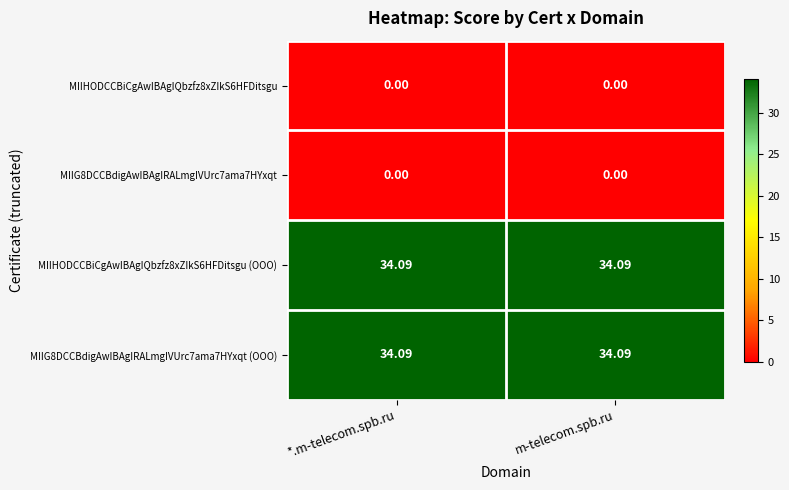

Reading left to right, transcribe all the data shown in this chart.

MIIHODCCBiCgAwIBAgIQbzfz8xZIkS6HFDitsgu: *.m-telecom.spb.ru=0.0	m-telecom.spb.ru=0.0
MIIG8DCCBdigAwIBAgIRALmgIVUrc7ama7HYxqt: *.m-telecom.spb.ru=0.0	m-telecom.spb.ru=0.0
MIIHODCCBiCgAwIBAgIQbzfz8xZIkS6HFDitsgu (OOO): *.m-telecom.spb.ru=34.1	m-telecom.spb.ru=34.1
MIIG8DCCBdigAwIBAgIRALmgIVUrc7ama7HYxqt (OOO): *.m-telecom.spb.ru=34.1	m-telecom.spb.ru=34.1